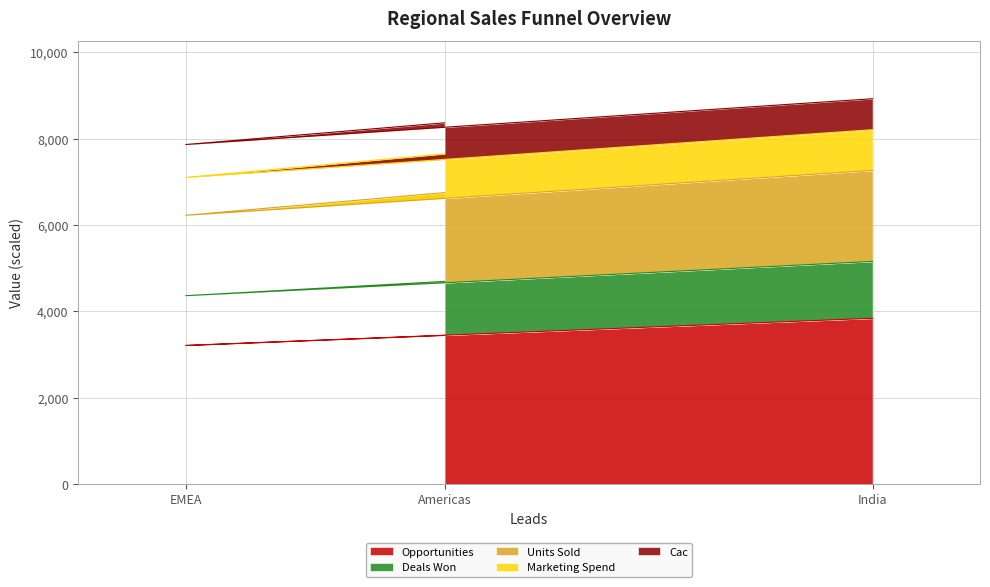

What is the difference between the Opportunities values at Americas and India?

398.0